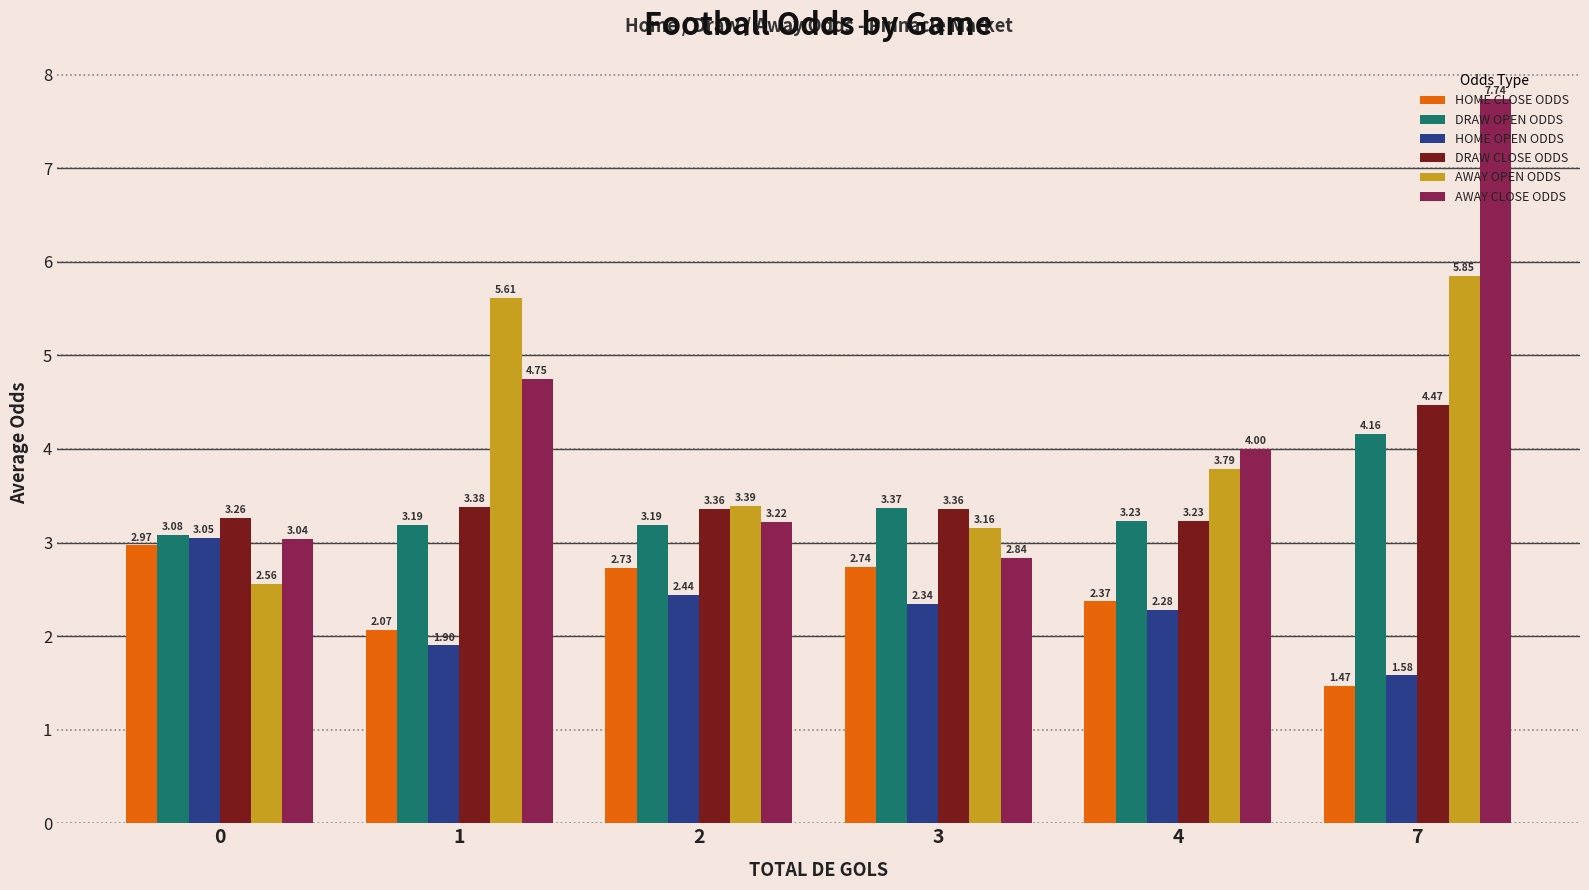

How many distinct data groups are displayed?

6